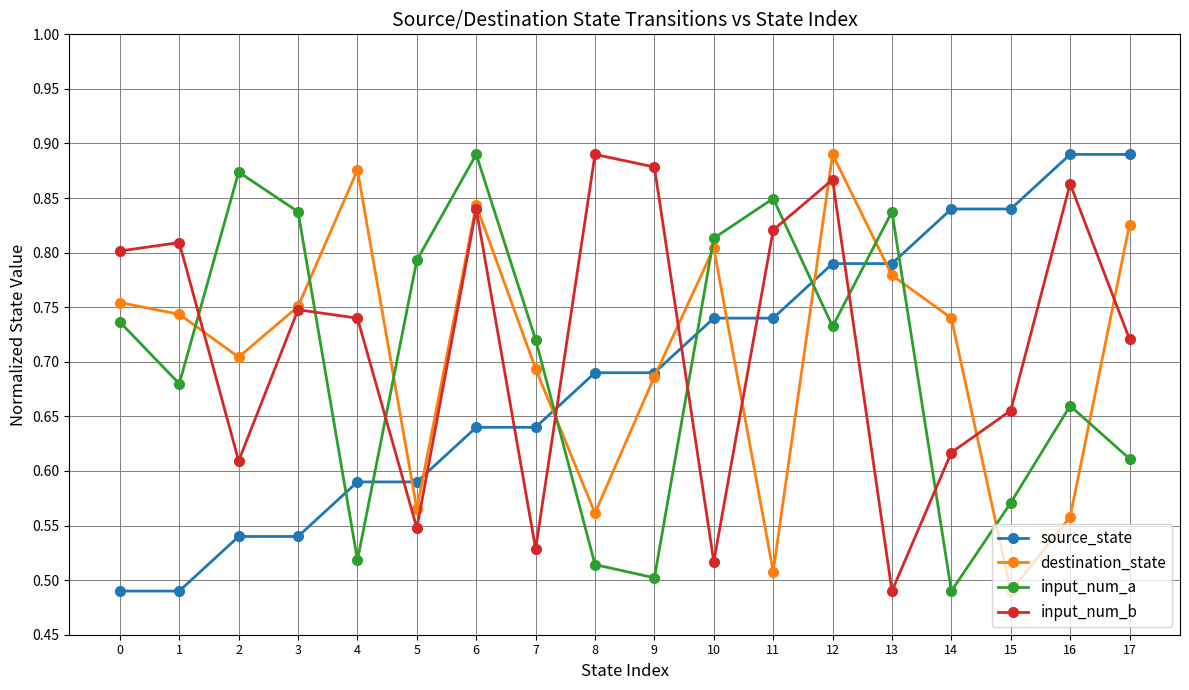

Rank the series by their average value, from highest to lowest.

input_num_b, destination_state, input_num_a, source_state